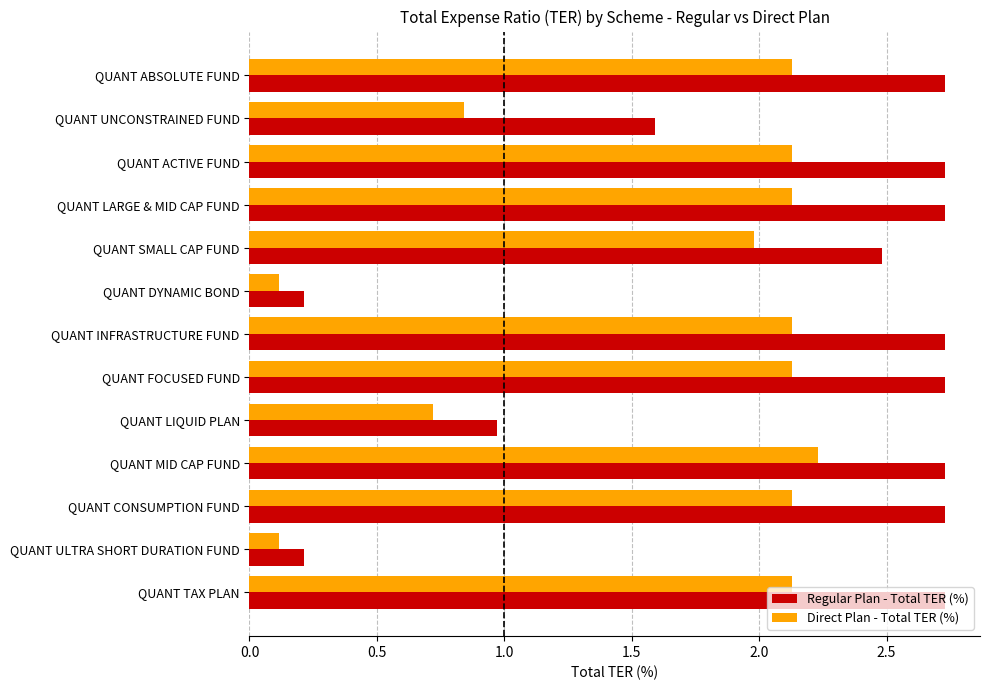

Where is Direct Plan - Total TER (%) nearest to the value 1?

QUANT UNCONSTRAINED FUND